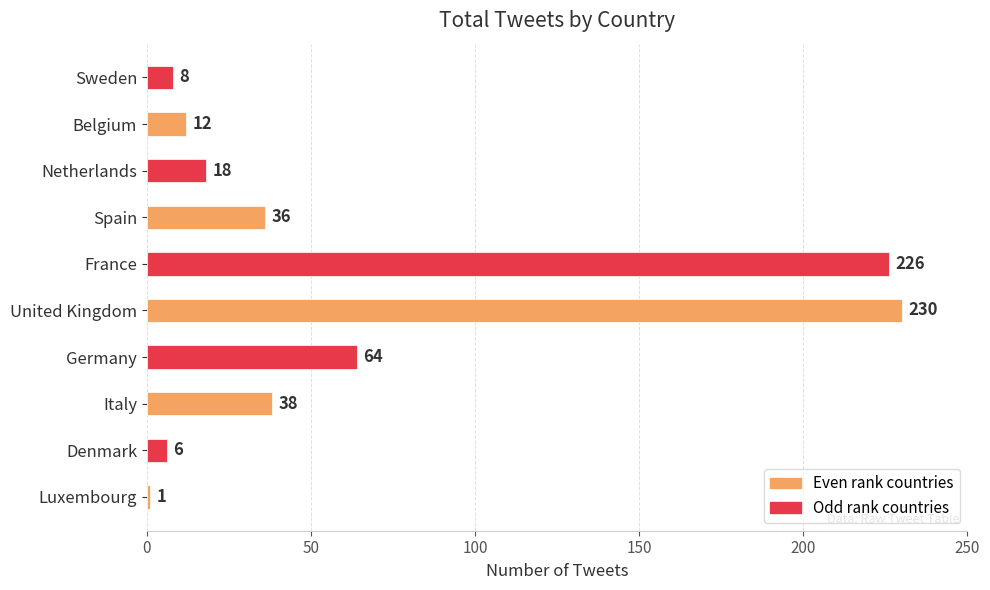

Rank the categories by value from highest to lowest.

United Kingdom, France, Germany, Italy, Spain, Netherlands, Belgium, Sweden, Denmark, Luxembourg